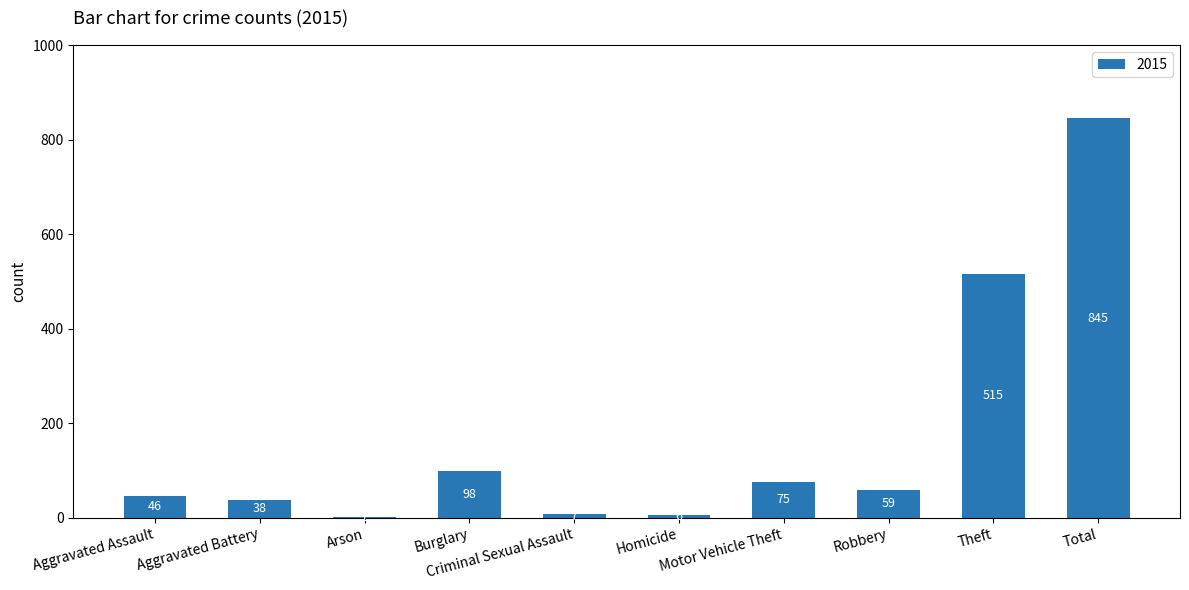

What is the maximum value shown in the chart?

845